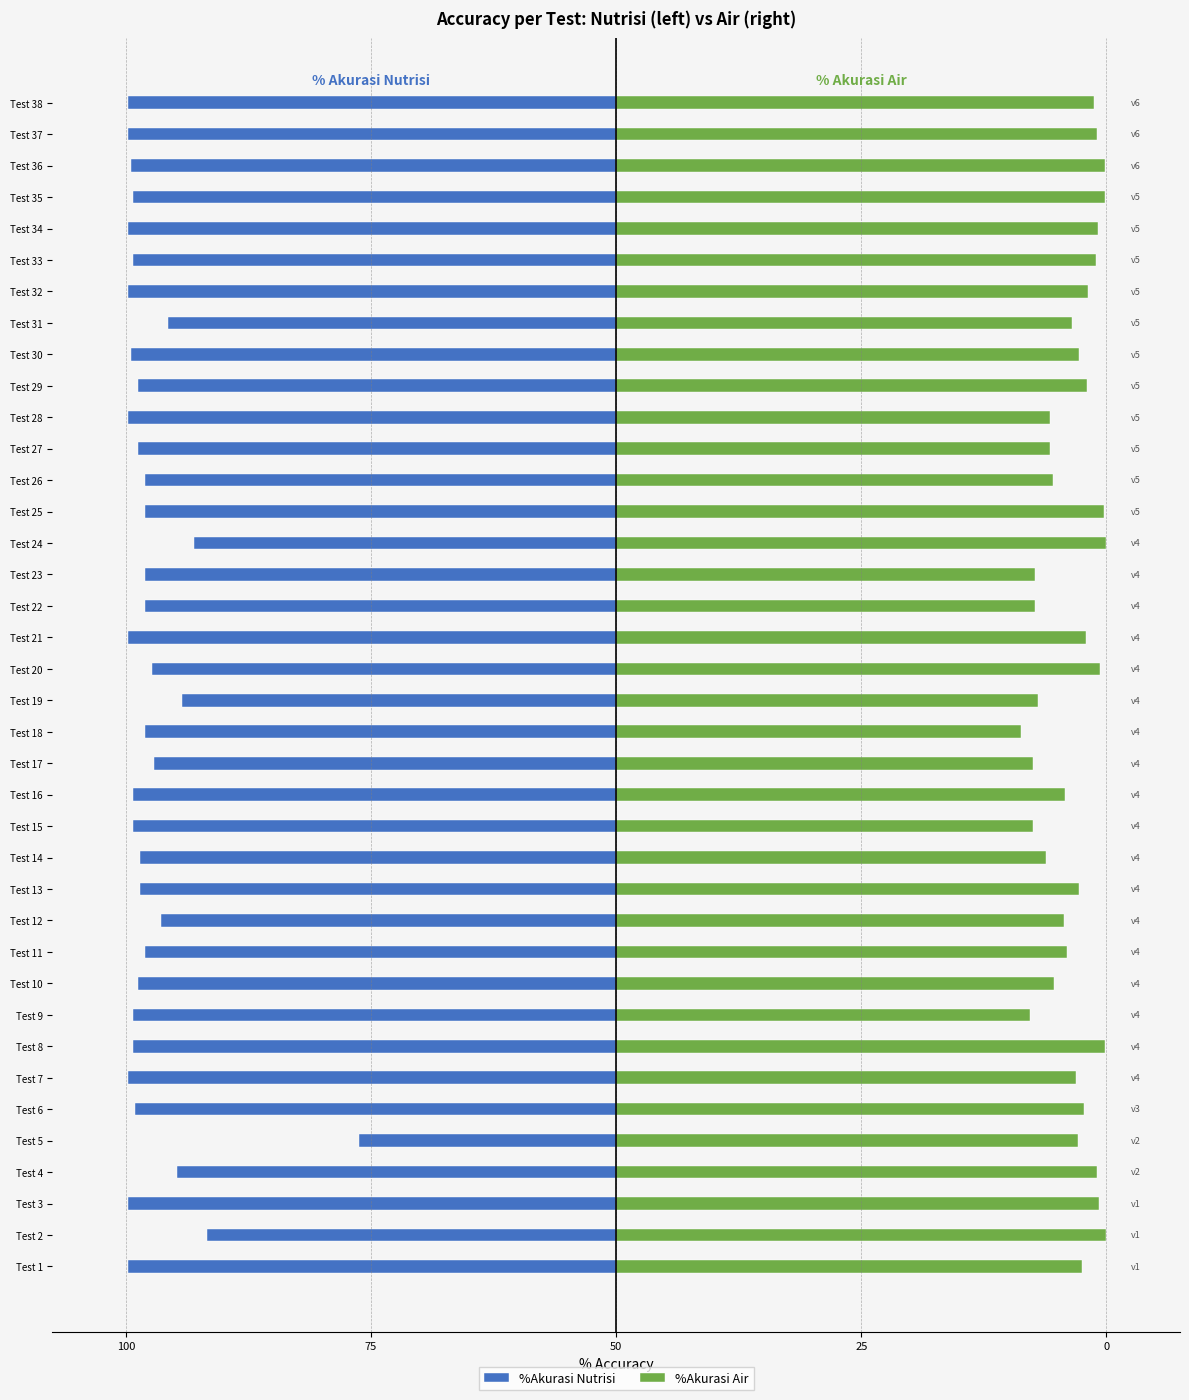

Which series has the largest range (max minus min)?

%Akurasi Nutrisi